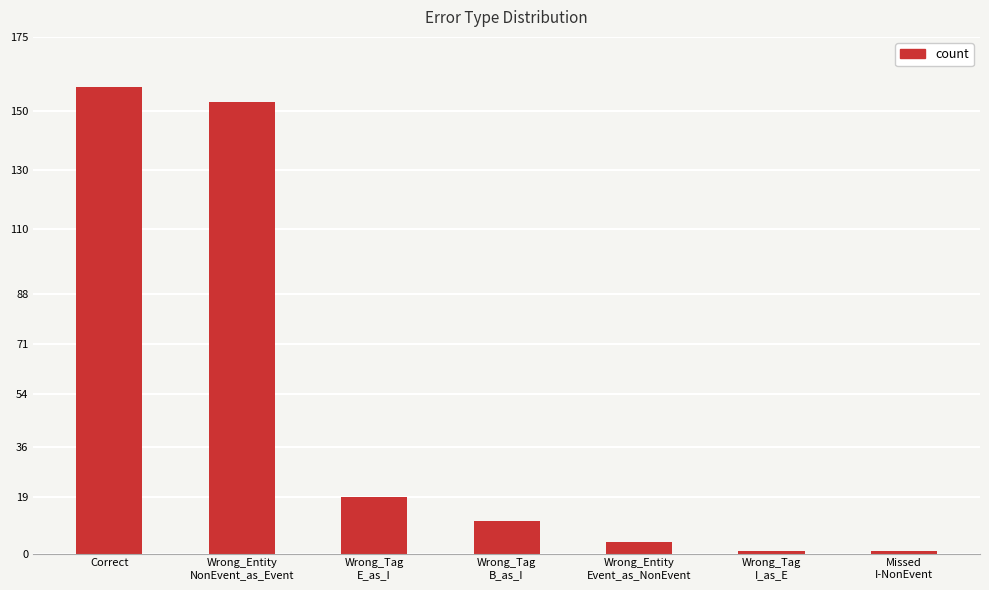

True or false: the data shows 17 at Wrong_Tag
B_as_I.

False